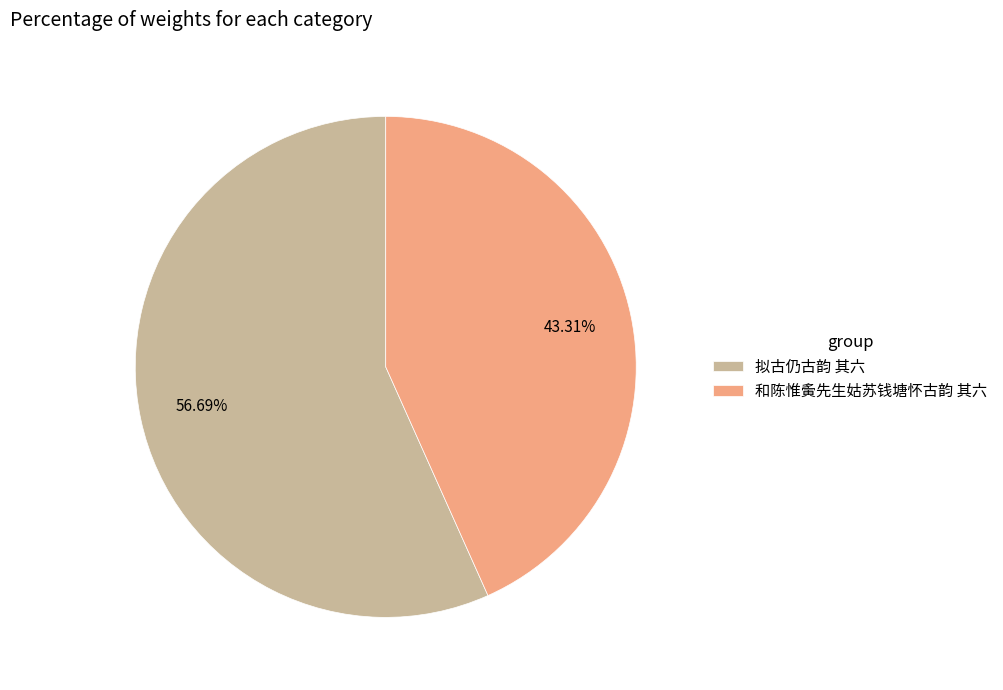

Is there any slice that represents more than half of the pie?

Yes